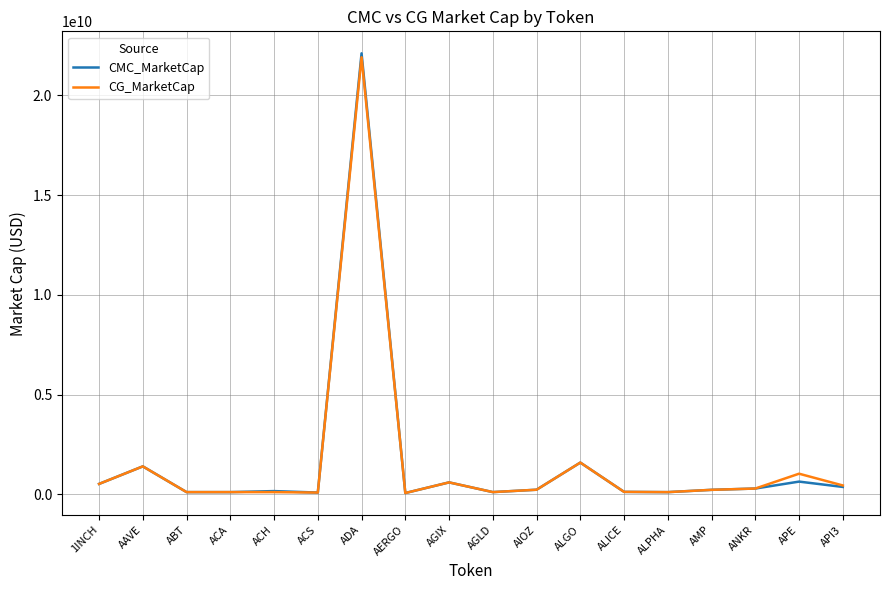

Which category has the highest value in the CMC_MarketCap series?

ADA